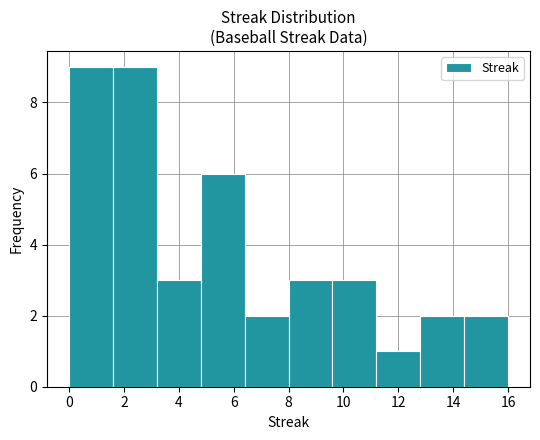

Reading left to right, list every bar in this chart as the range it spans on the x-axis followed by its height. The values are not printed on the chart, so give them approximately, as read against the axis.

0.0 to 1.6: 9
1.6 to 3.2: 9
3.2 to 4.8: 3
4.8 to 6.4: 6
6.4 to 8.0: 2
8.0 to 9.6: 3
9.6 to 11.2: 3
11.2 to 12.8: 1
12.8 to 14.4: 2
14.4 to 16.0: 2